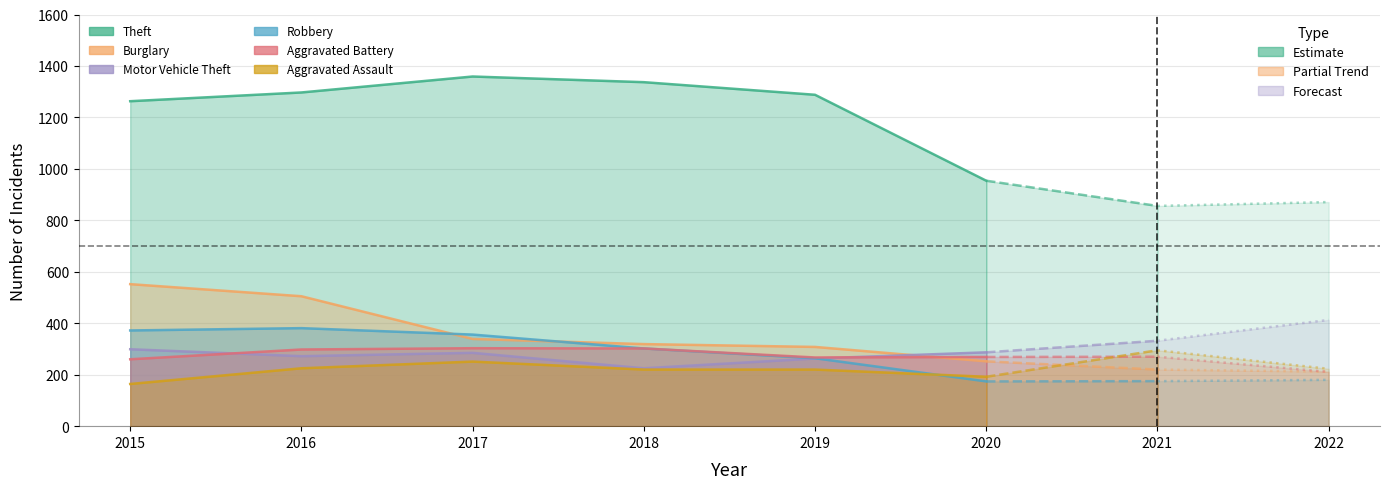

How many lines are shown in the chart?

6